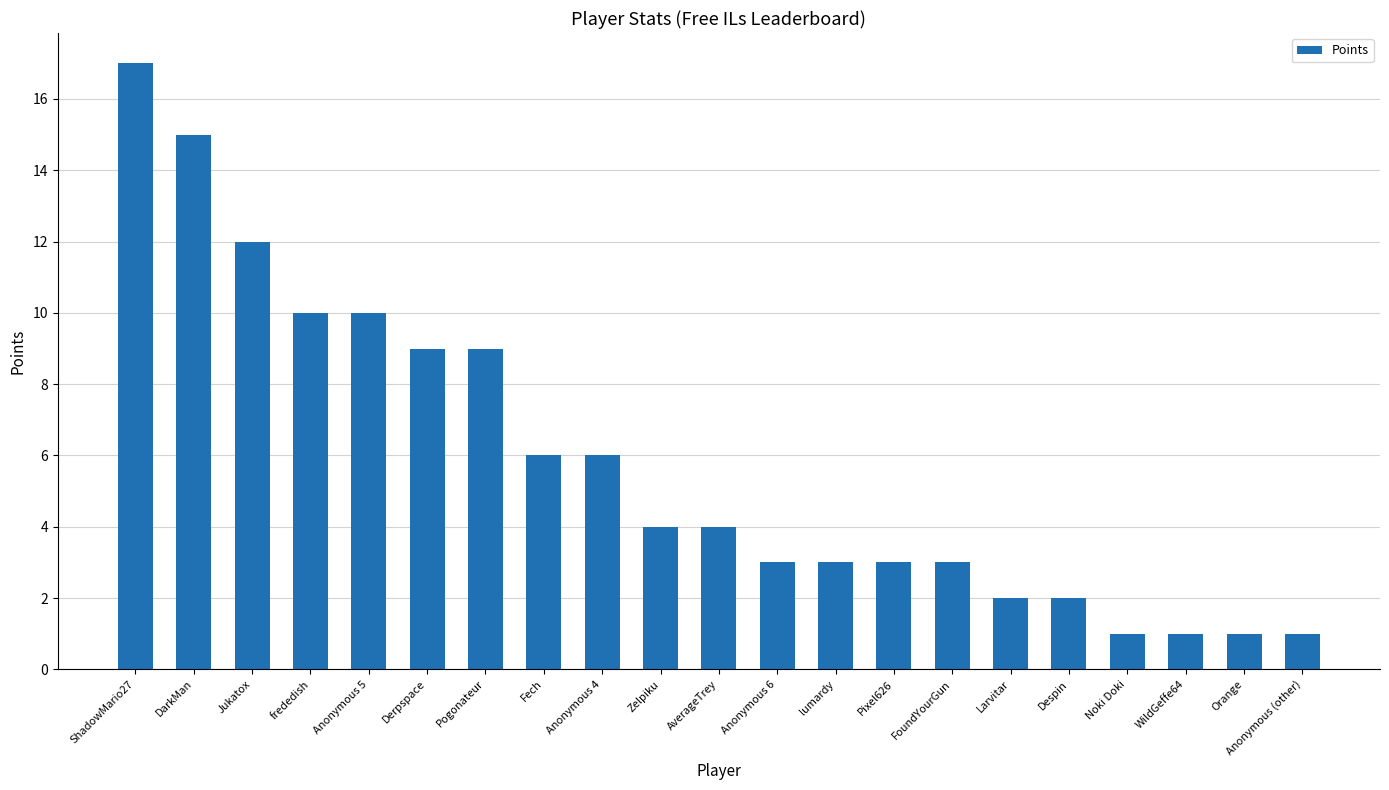

What is the maximum value shown in the chart?

17